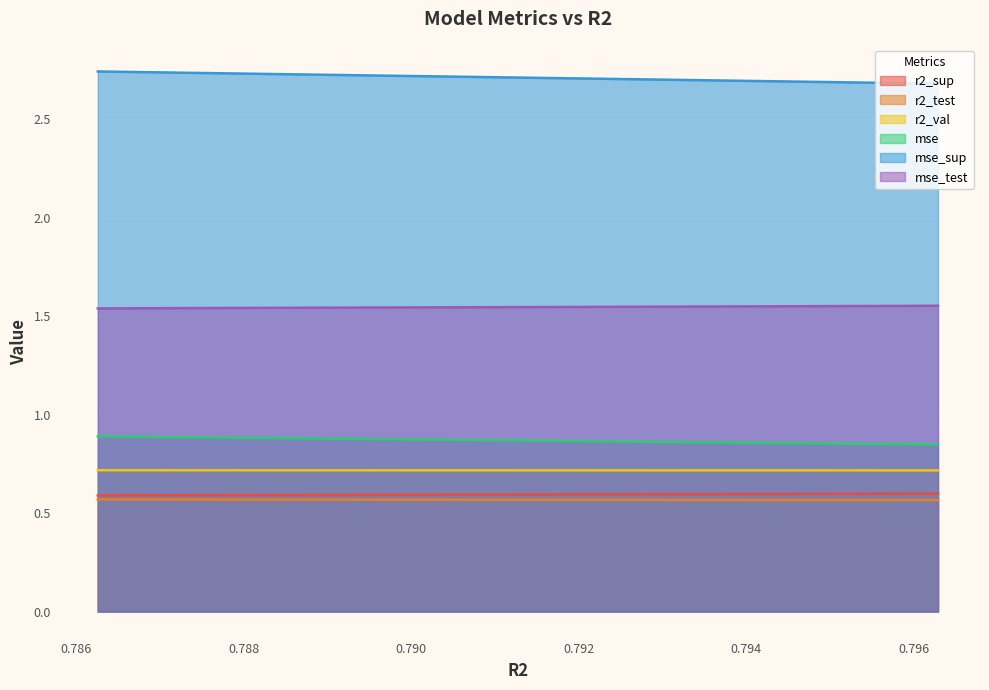

What is the sum of all mse_sup values?

5.9